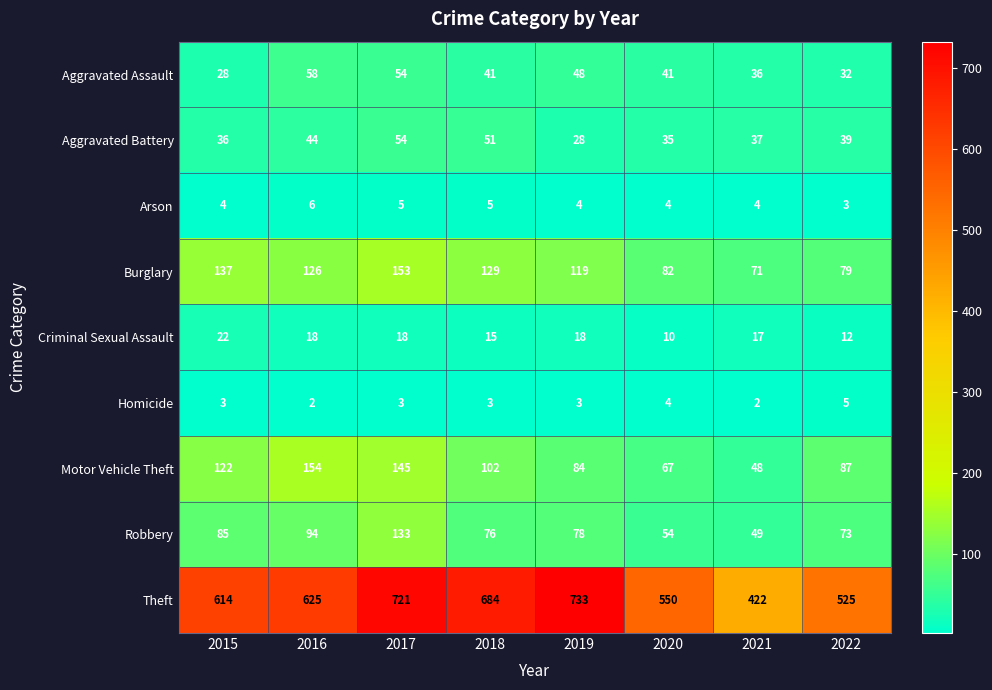

How many data points does each series have?

8